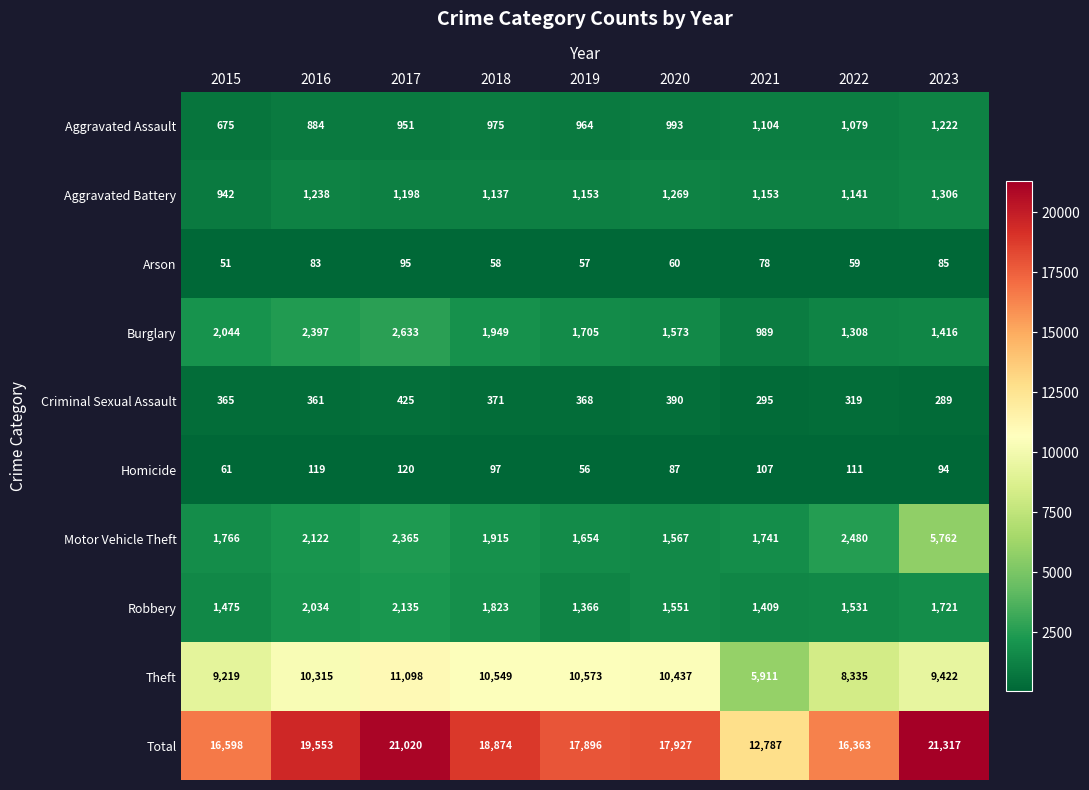

What is the lowest value of the Criminal Sexual Assault series?

289